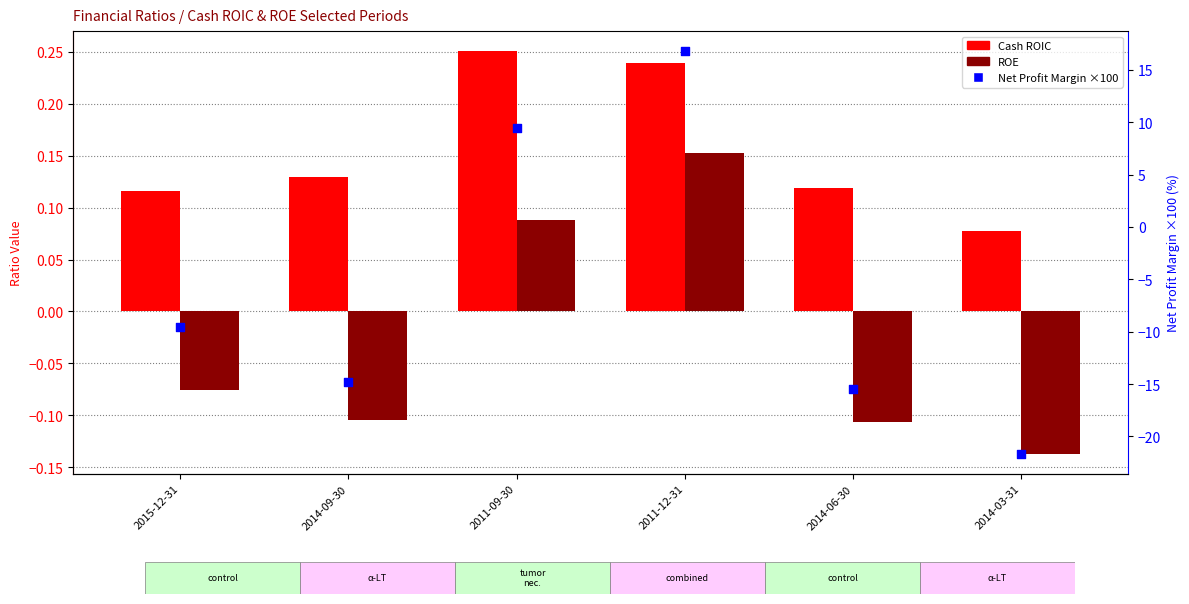

Is the value of Cash ROIC at 2014-06-30 greater than the value of ROE at 2011-12-31?

No